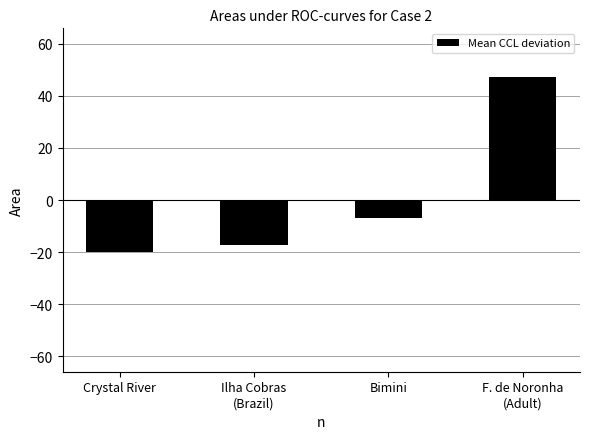

What is the change in value from Crystal River to Bimini?

+12.7